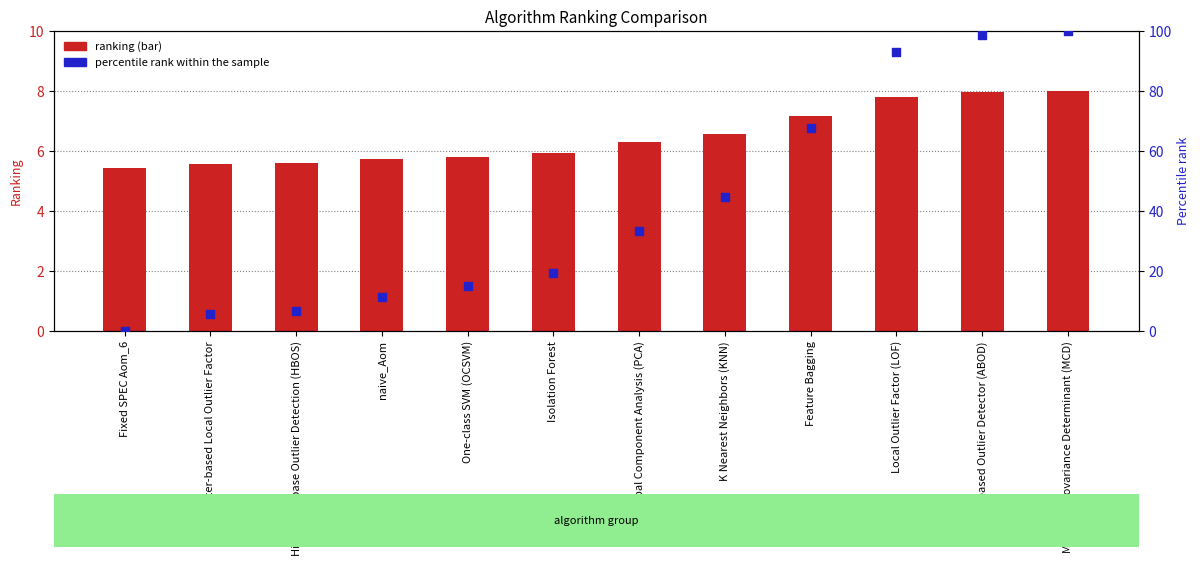

What are all the series names shown in the legend?

ranking (bar), percentile rank